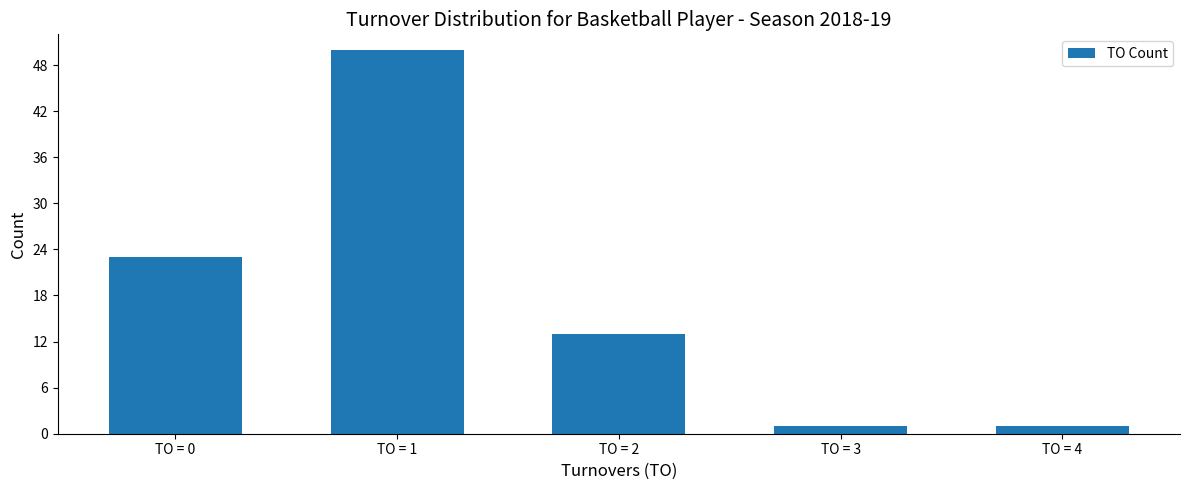

The value at TO = 4 is 1. True or false?

True